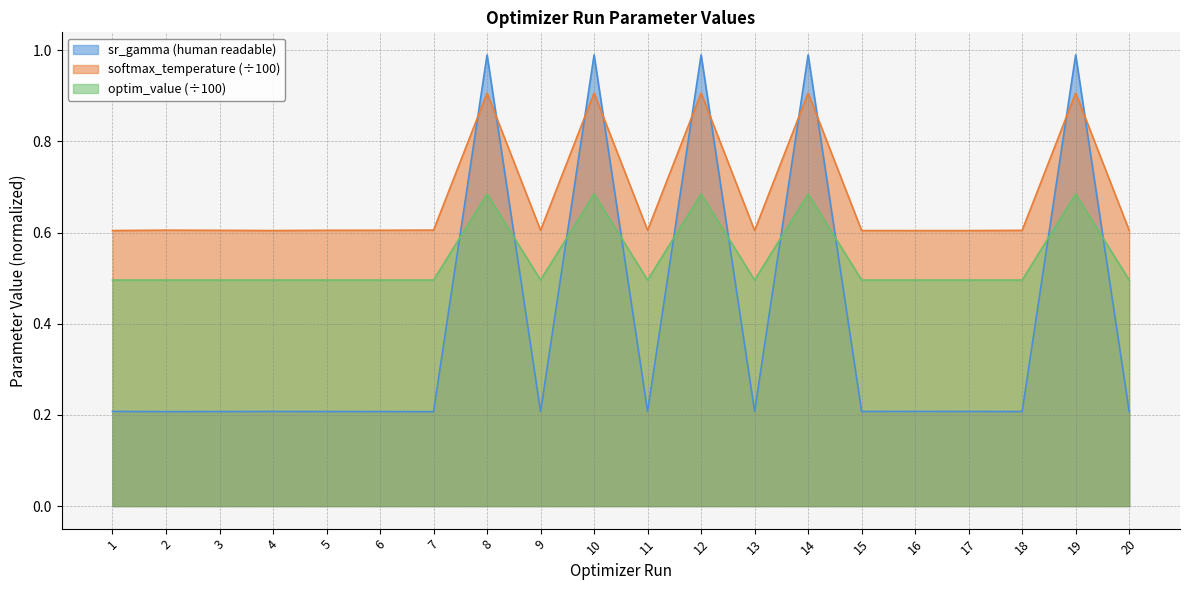

What is the average value of the optim_value series?

0.5